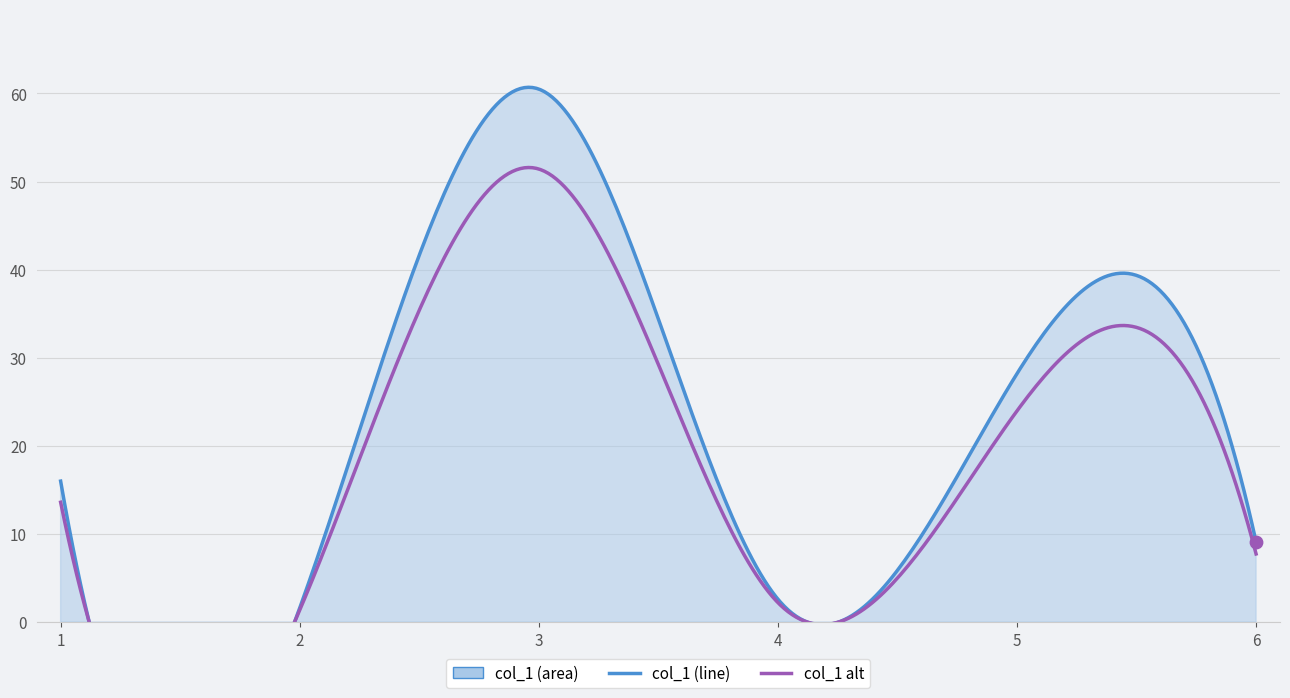

What is the change in value from 4 to 6?

+6.5